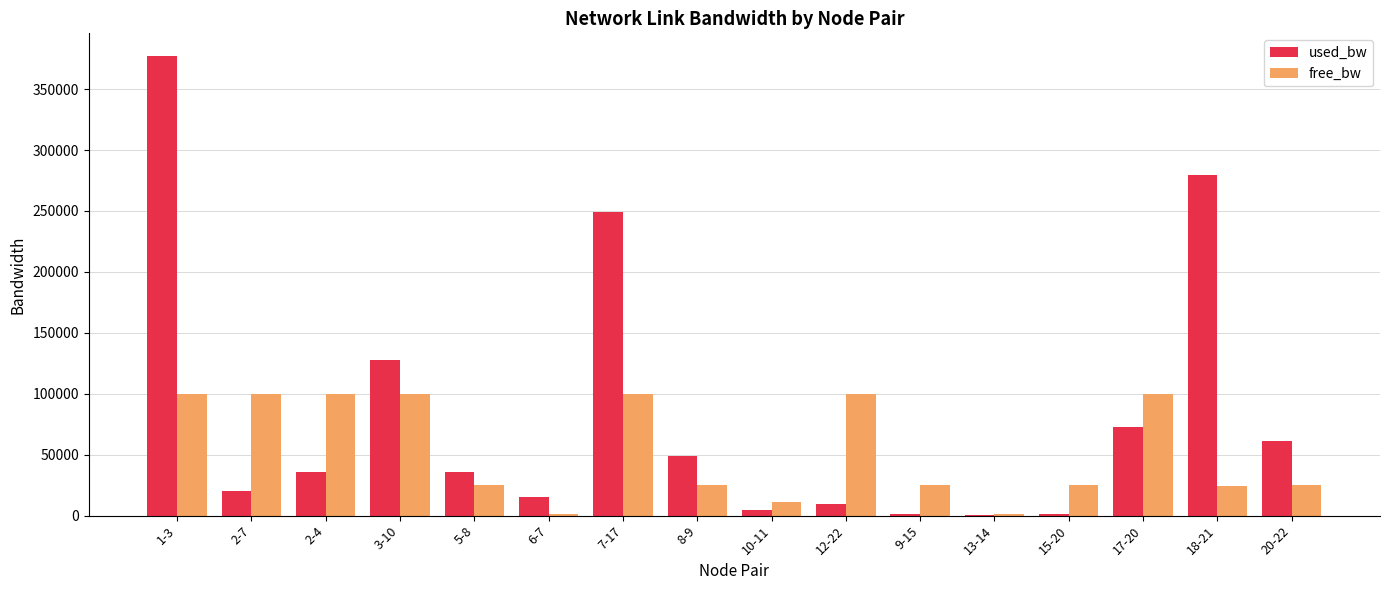

Which series has the largest total across all categories?

used_bw